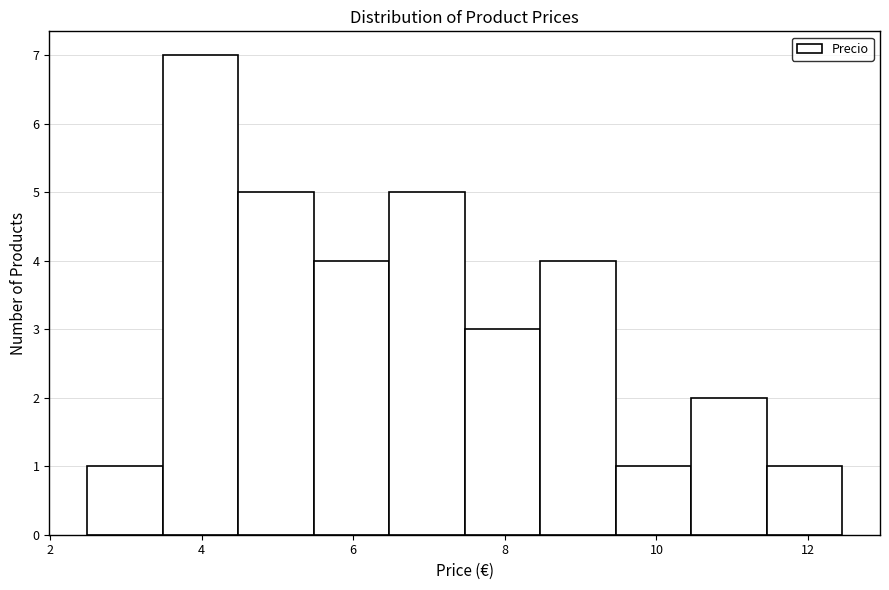

What is the height of the bar covering 6.4 to 7.4 on the x-axis? Neither the bar edges nor the heights are printed on the chart, so give them approximately, as read against the axes.

5